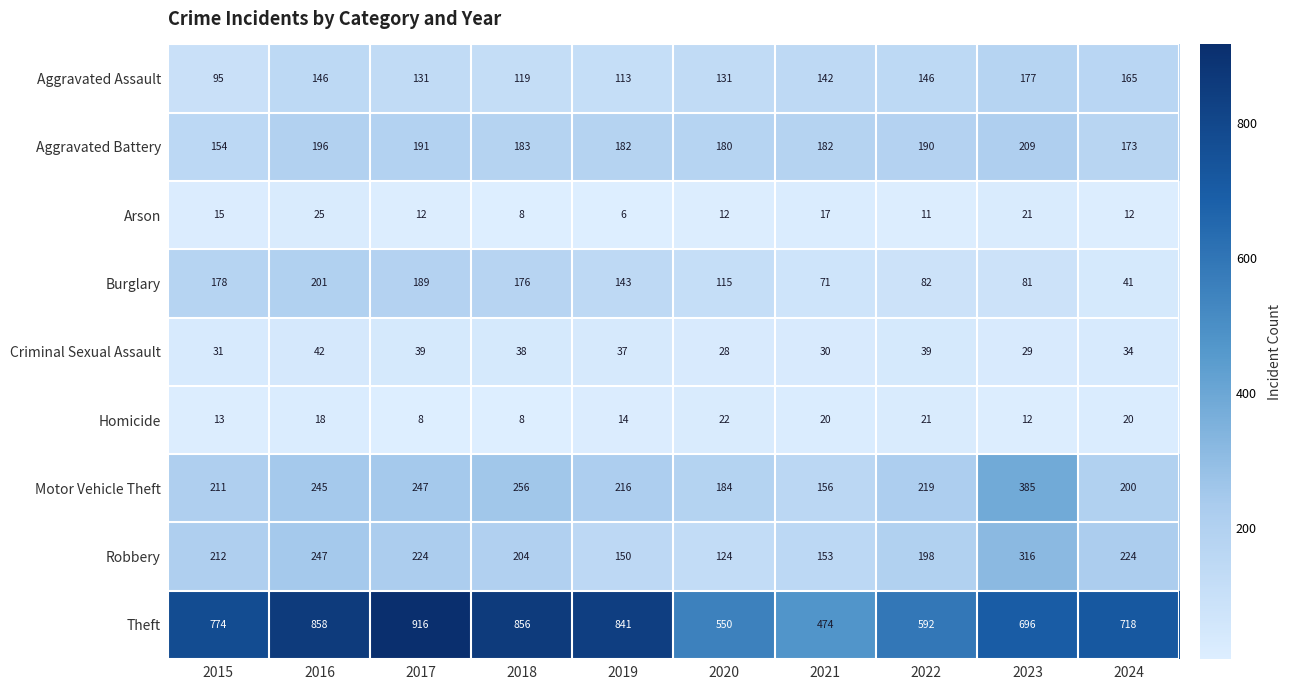

True or false: Robbery has a value of 204 at 2018.

True